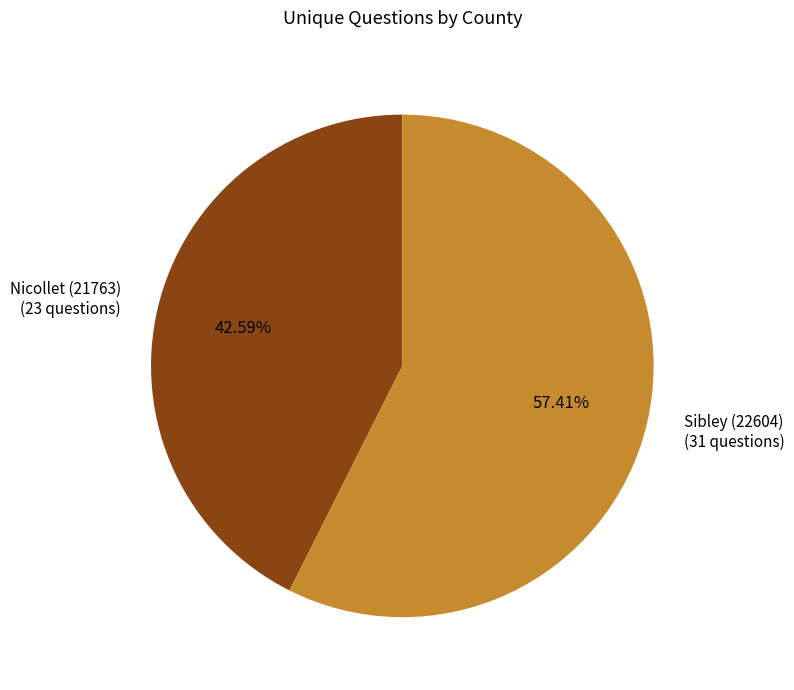

Does any single category account for the majority?

Yes